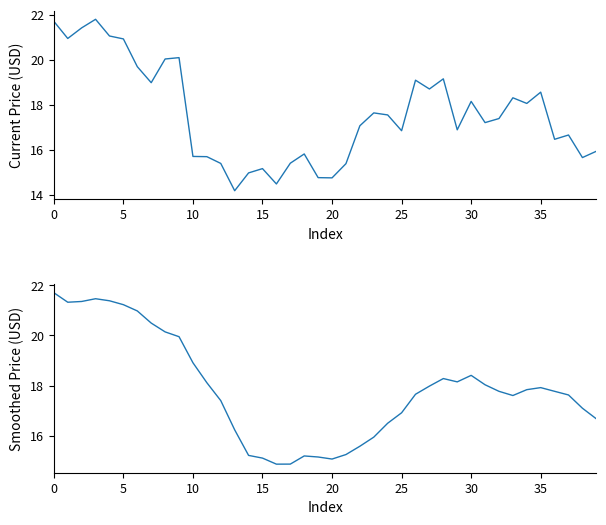

Rank the series by their average value, from highest to lowest.

current_price (smoothed), current_price